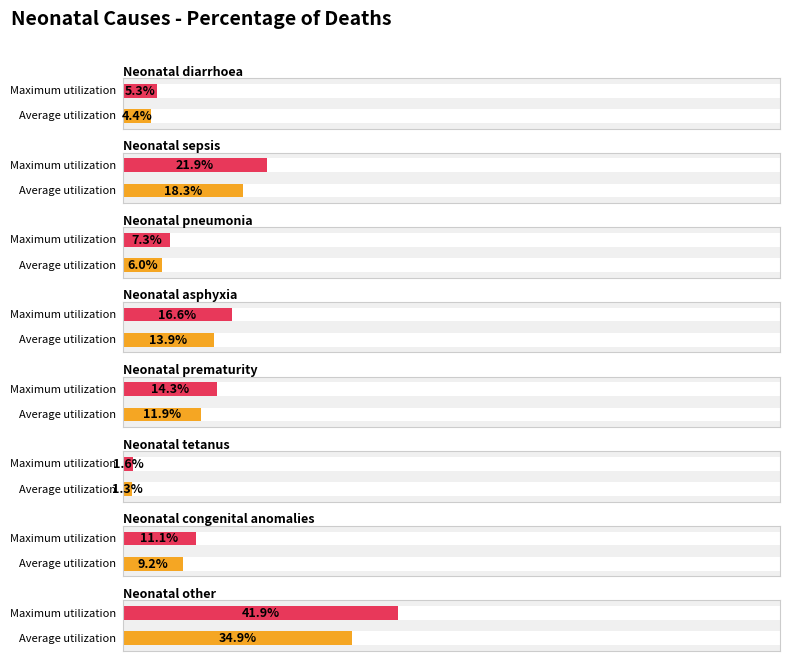

Which has a higher value, Neonatal sepsis or Neonatal diarrhoea?

Neonatal sepsis